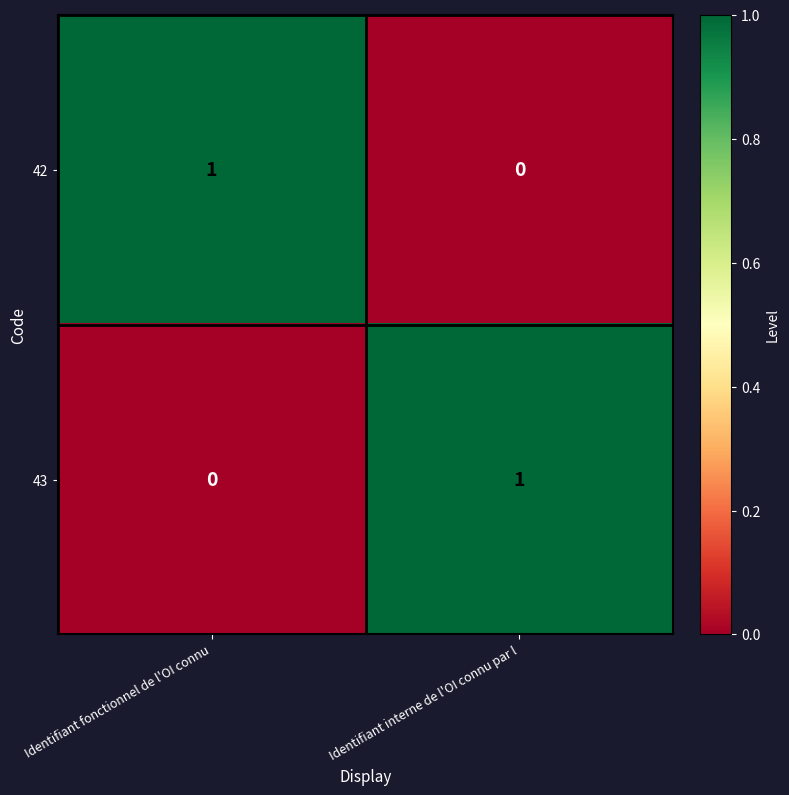

Rank the categories by 43 value from highest to lowest.

Identifiant interne de l'OI connu par l, Identifiant fonctionnel de l'OI connu